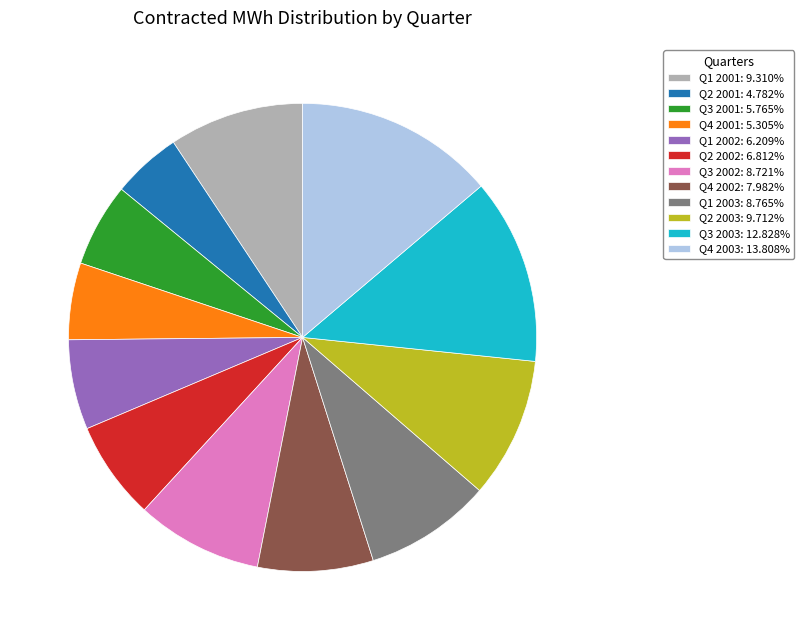

Between Q2 2001 and Q4 2002, which is larger?

Q4 2002